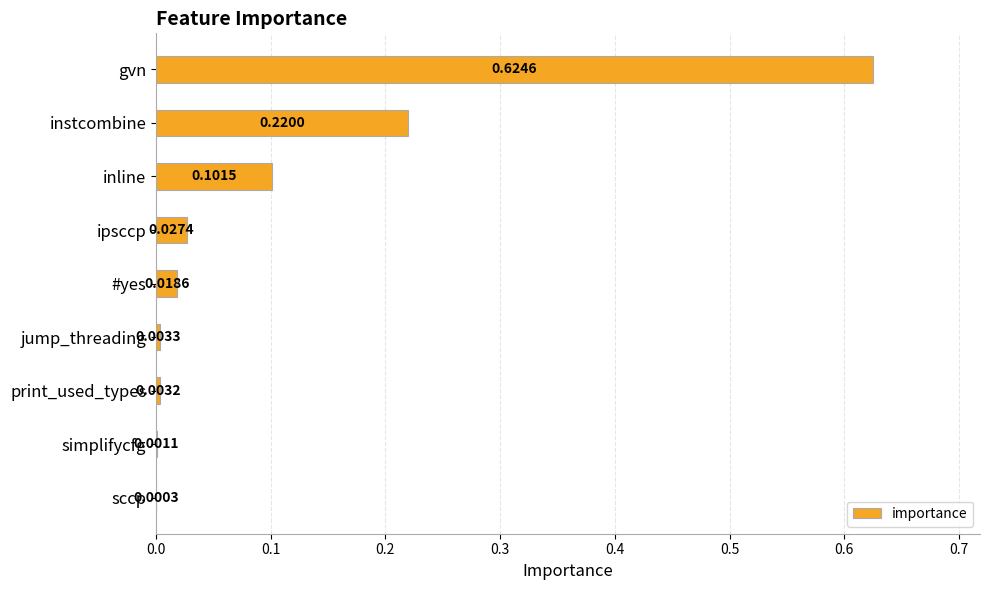

Between print_used_types and inline, which is larger?

inline